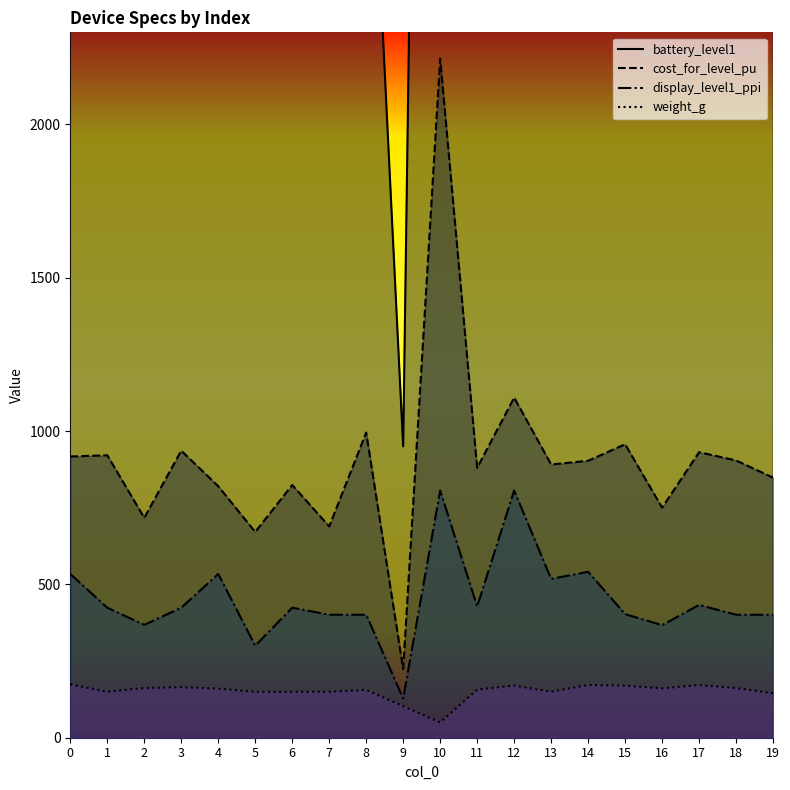

Which series changed the most between 4 and 19?

display_level1_ppi